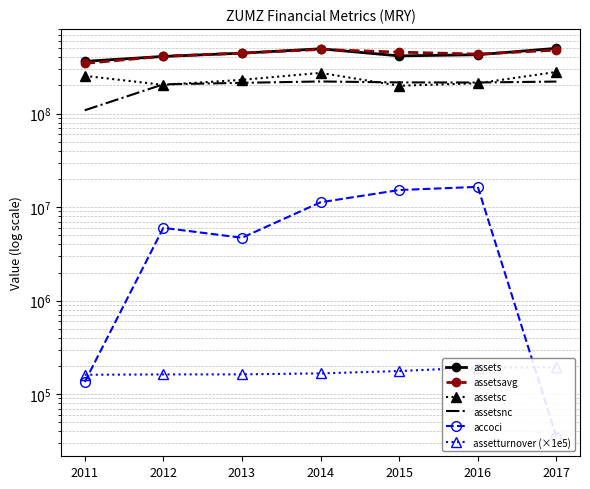

Which series has the largest total across all categories?

assetsavg